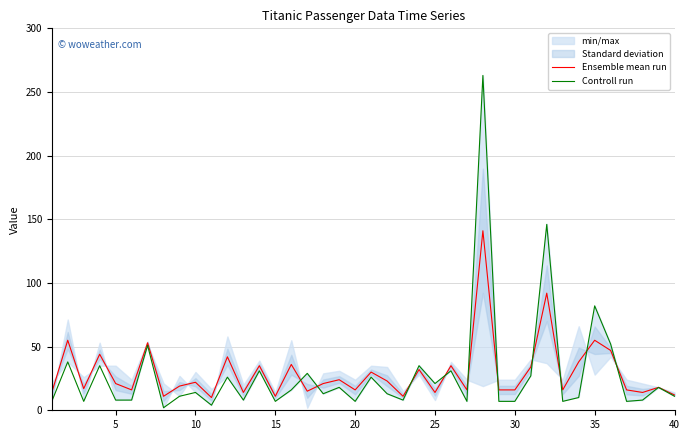

What is the maximum value for Controll run?

263